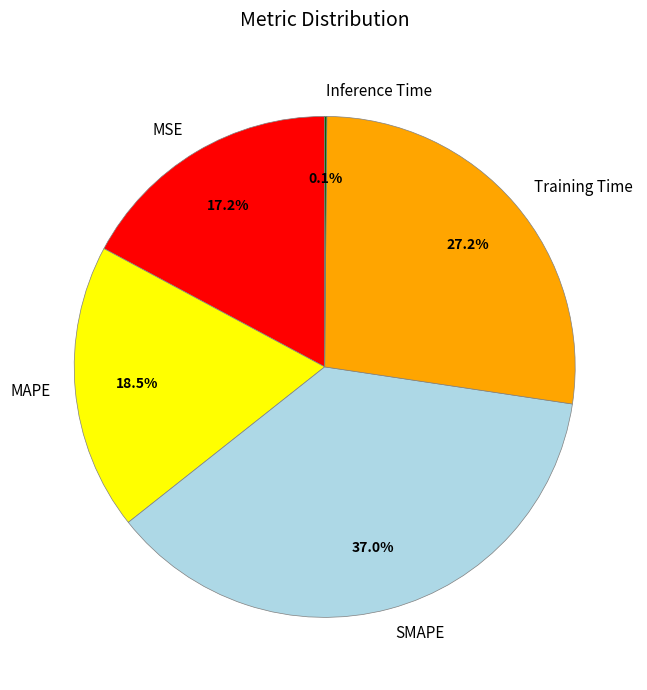

Between MAPE and SMAPE, which is larger?

SMAPE